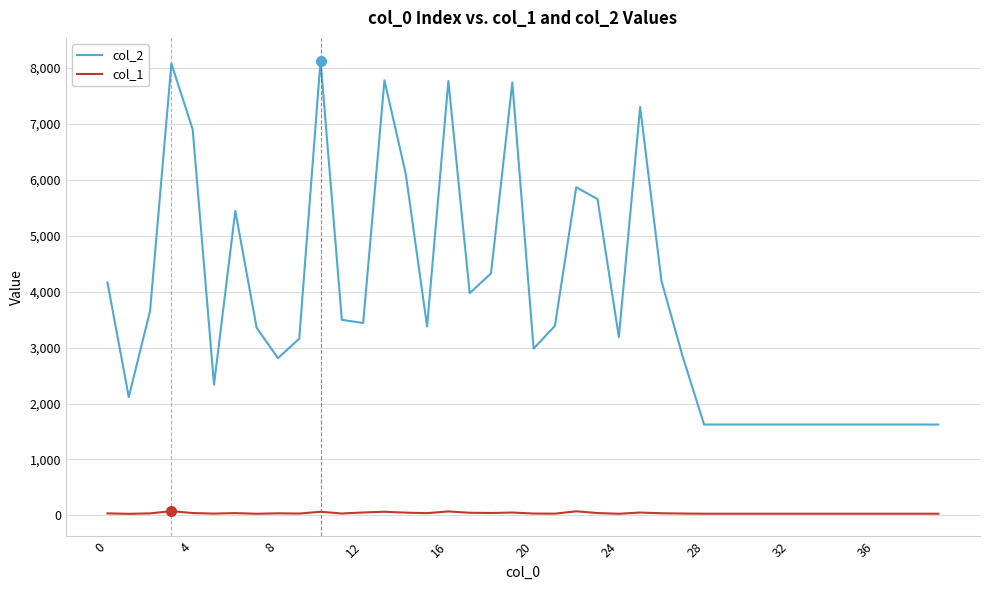

True or false: col_2 and col_1 cross at least once.

False